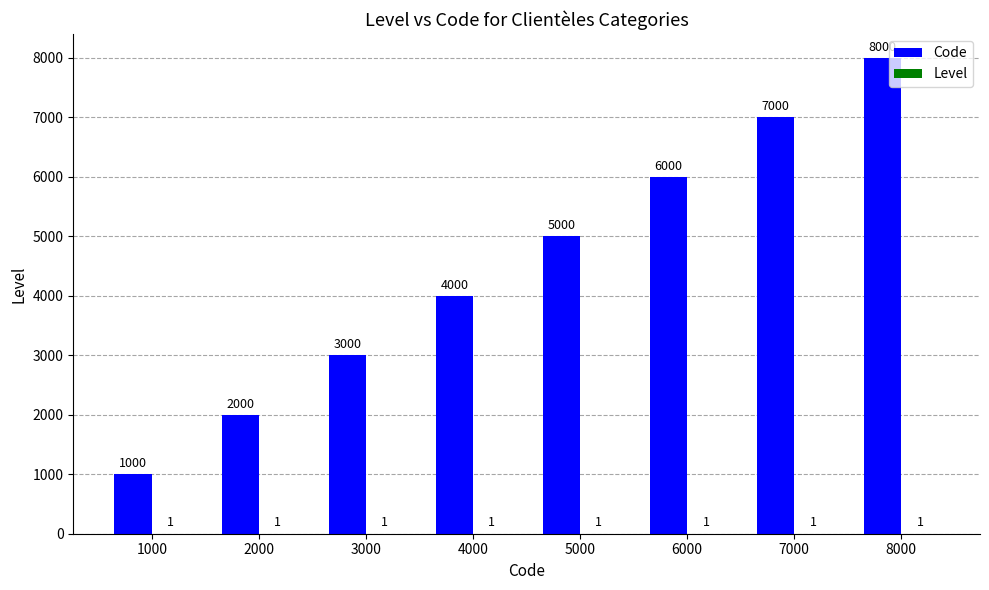

What is the average value of the Code series?

4500